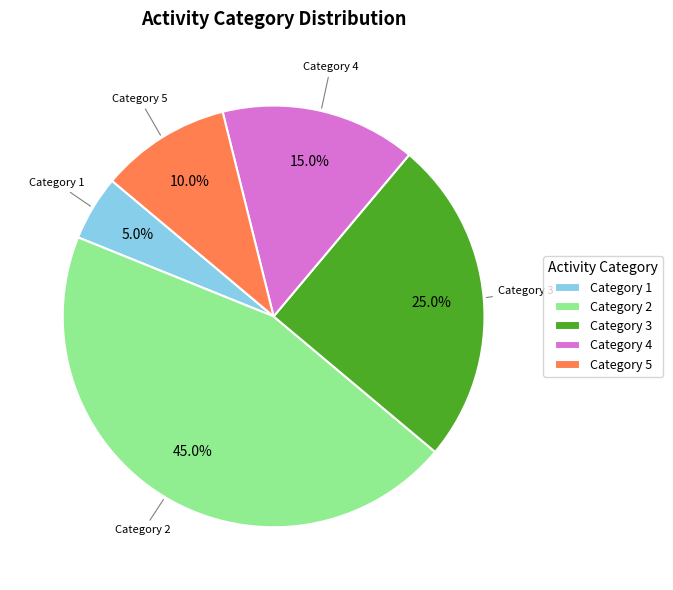

How many slices are in this pie chart?

5